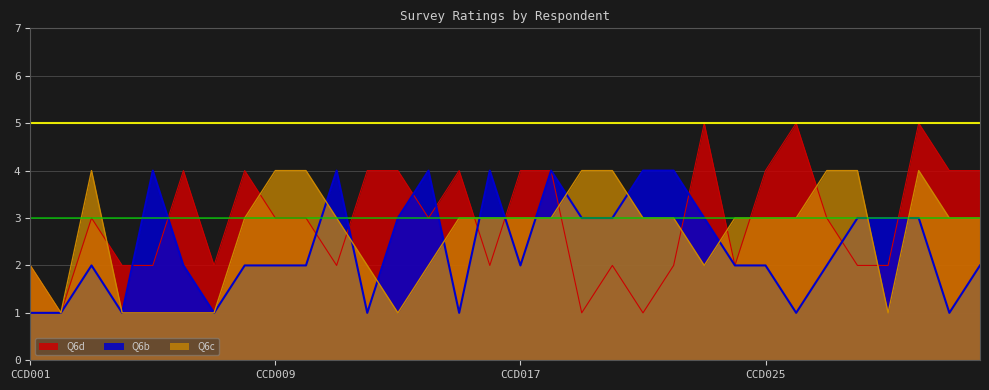

Does the chart display data point markers on the line(s)?

No